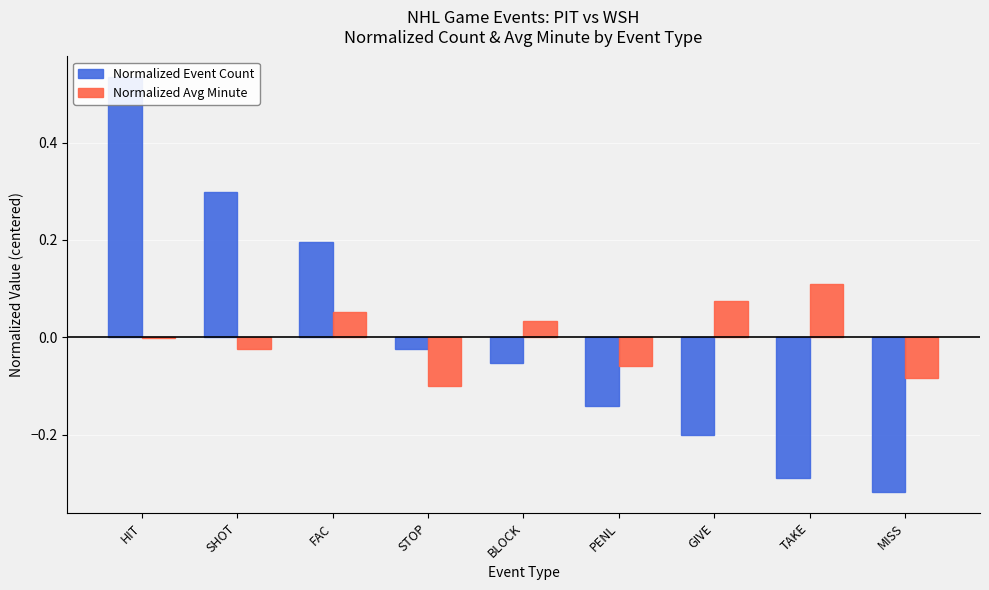

Read the Normalized Avg Minute value at STOP.

-0.1